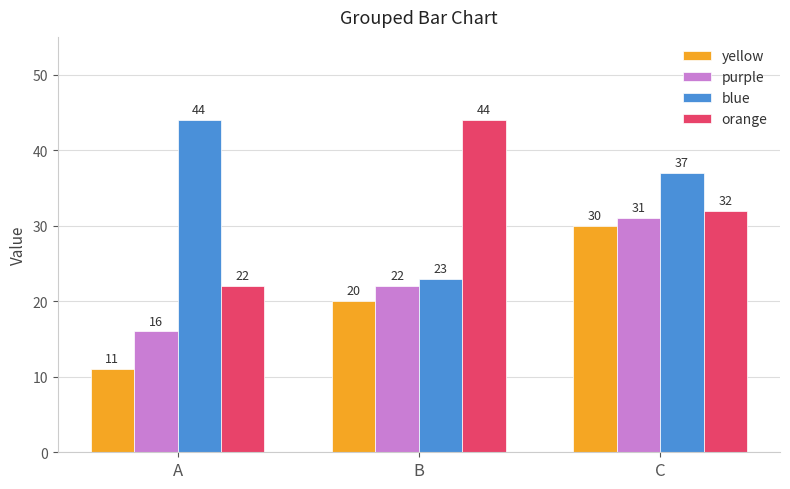

Count the blue values in the range 23 to 44.

3